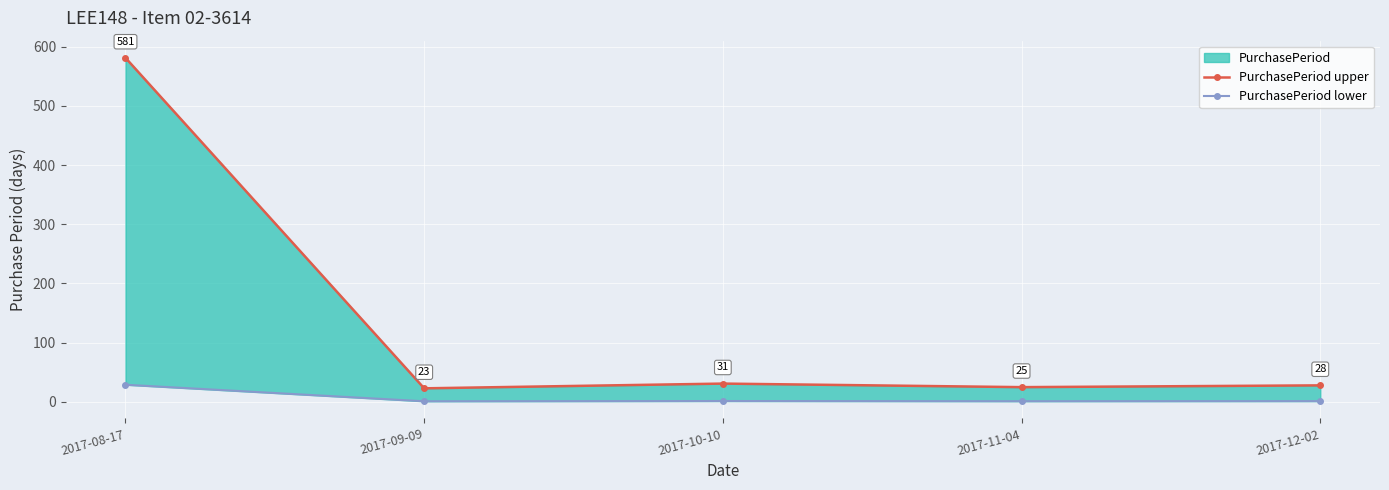

At which label does PurchasePeriod lower reach its minimum?

2017-09-09